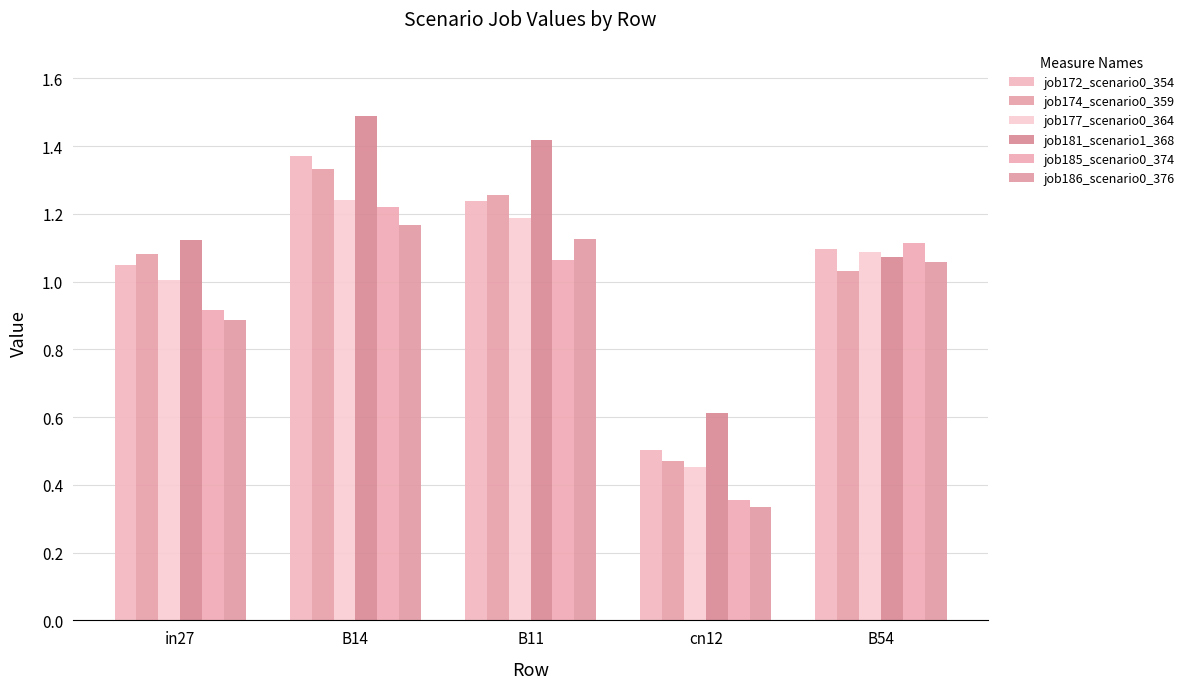

How many values in the job185_scenario0_374 series are below 1?

2